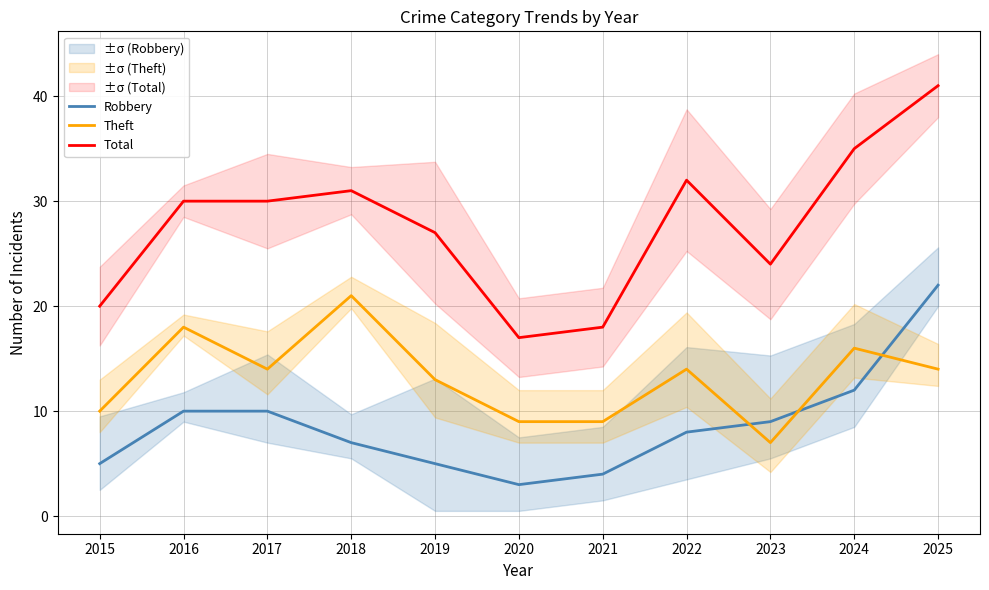

What is the average value of the Robbery series?

9